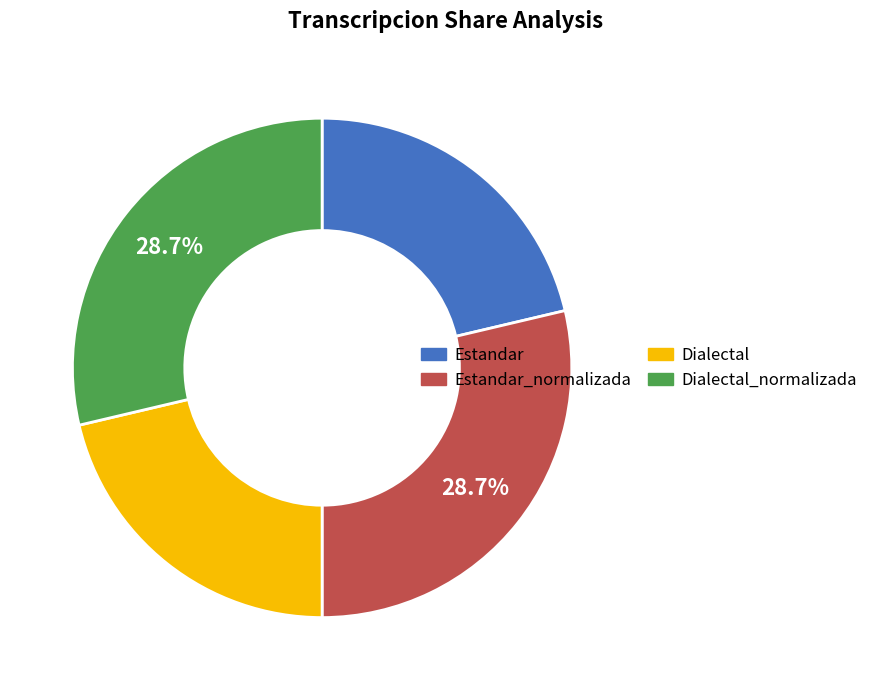

Is there any slice that represents more than half of the pie?

No